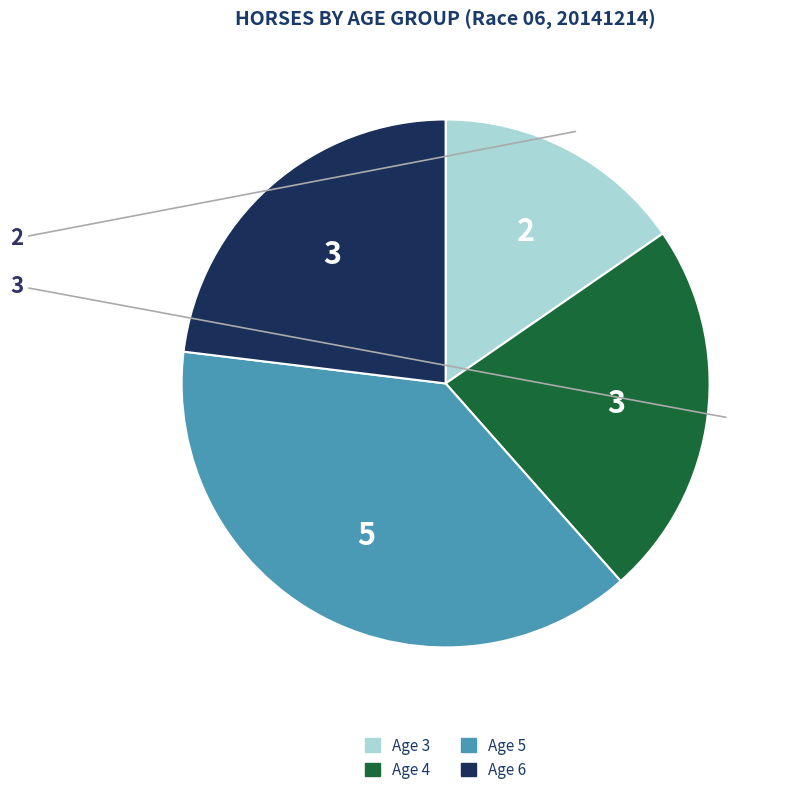

Which slice is the smallest?

Age 3